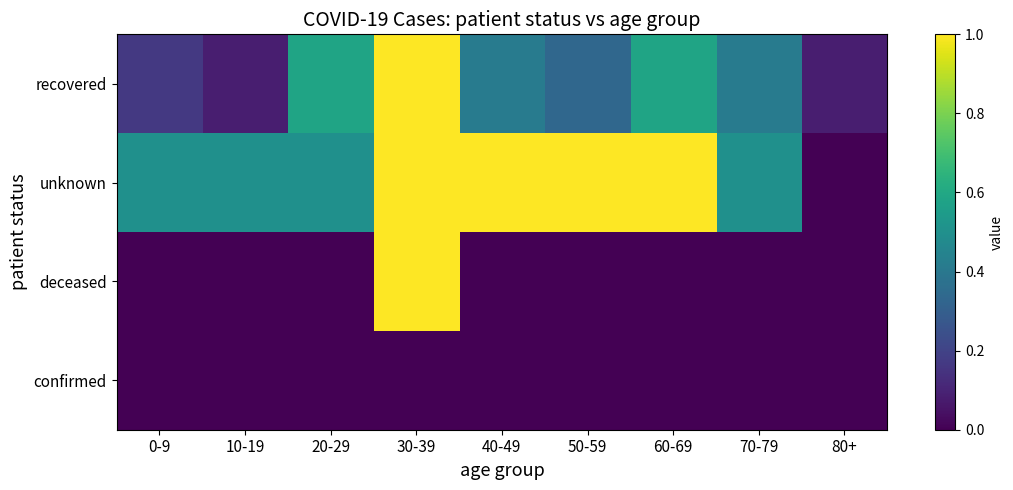

Reading left to right, what are all the values shown in this chart?

recovered: 0-9=0.2	10-19=0.1	20-29=0.6	30-39=1.0	40-49=0.4	50-59=0.3	60-69=0.6	70-79=0.4	80+=0.1
unknown: 0-9=0.5	10-19=0.5	20-29=0.5	30-39=1.0	40-49=1.0	50-59=1.0	60-69=1.0	70-79=0.5	80+=0.0
deceased: 0-9=0.0	10-19=0.0	20-29=0.0	30-39=1.0	40-49=0.0	50-59=0.0	60-69=0.0	70-79=0.0	80+=0.0
confirmed: 0-9=0.0	10-19=0.0	20-29=0.0	30-39=0.0	40-49=0.0	50-59=0.0	60-69=0.0	70-79=0.0	80+=0.0